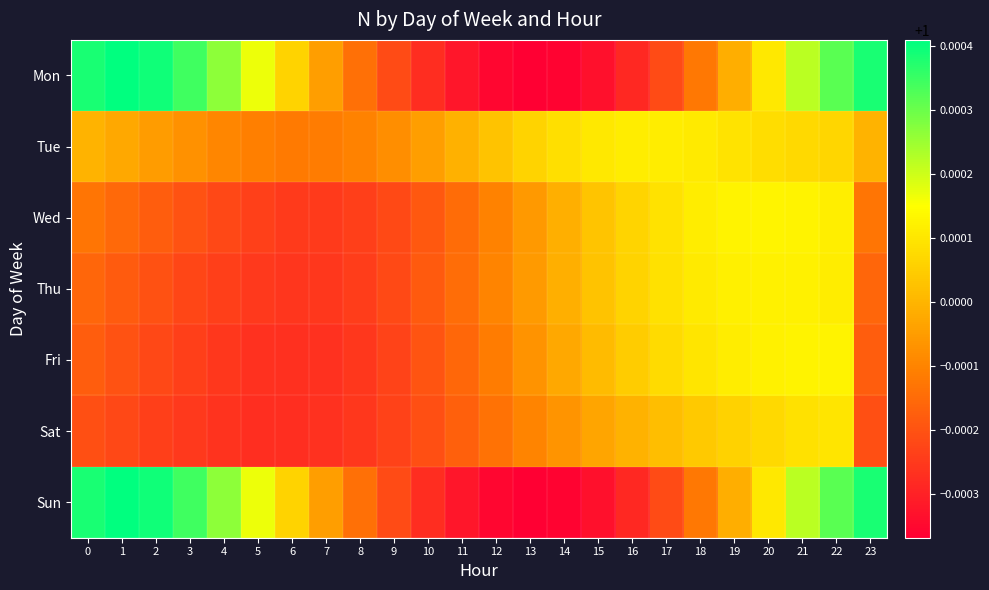

At which category does the chart reach its minimum across all series?

13